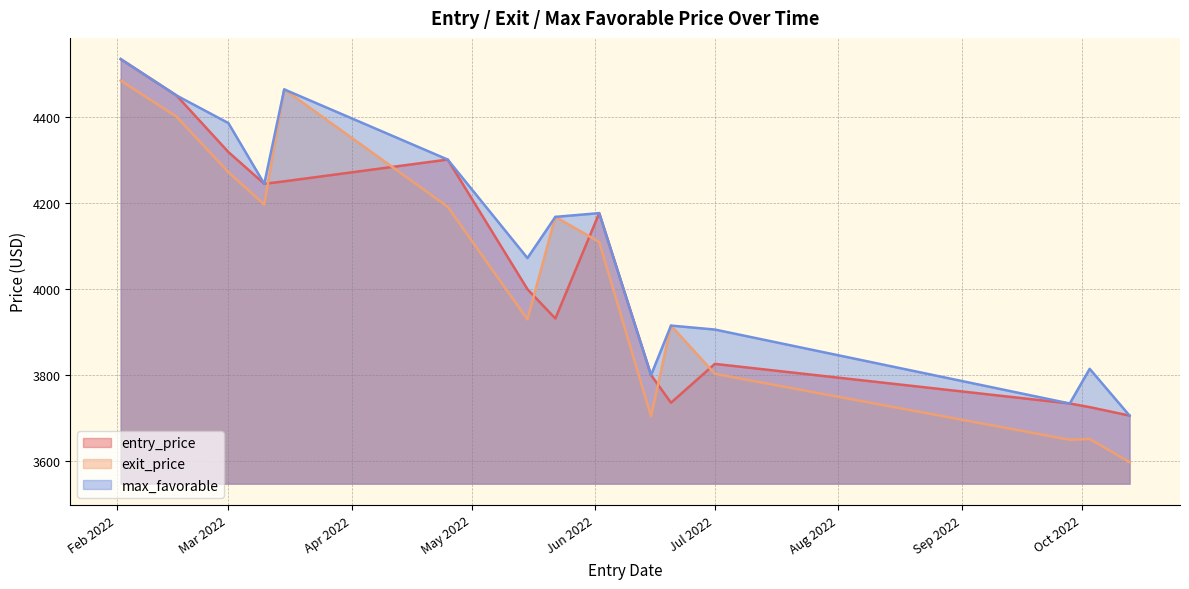

Which series has the largest range (max minus min)?

exit_price